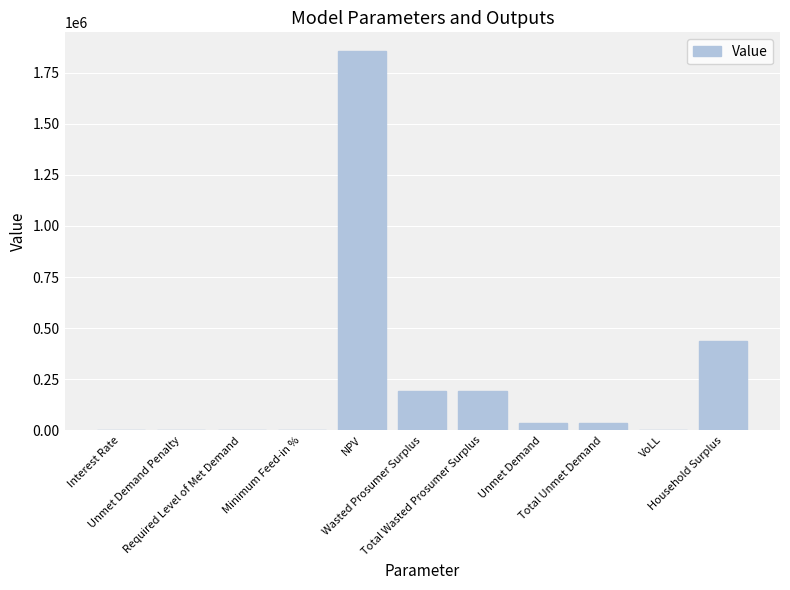

What is the sum of all values?

2743924.4